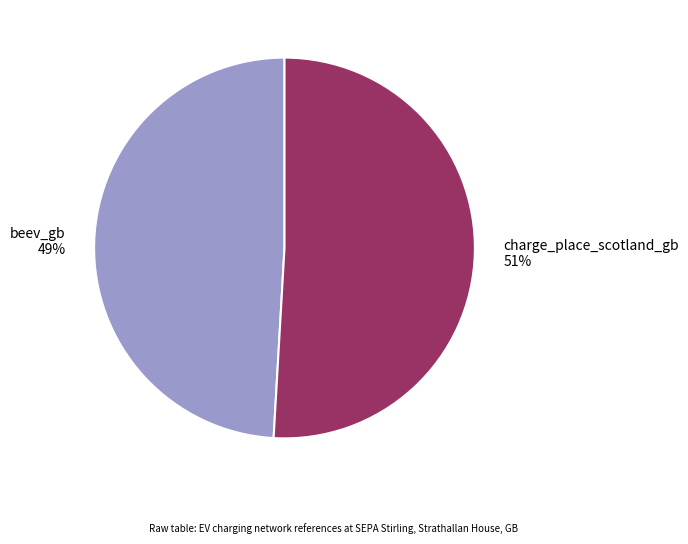

Is it true that charge_place_scotland_gb is 57% of the pie?

False